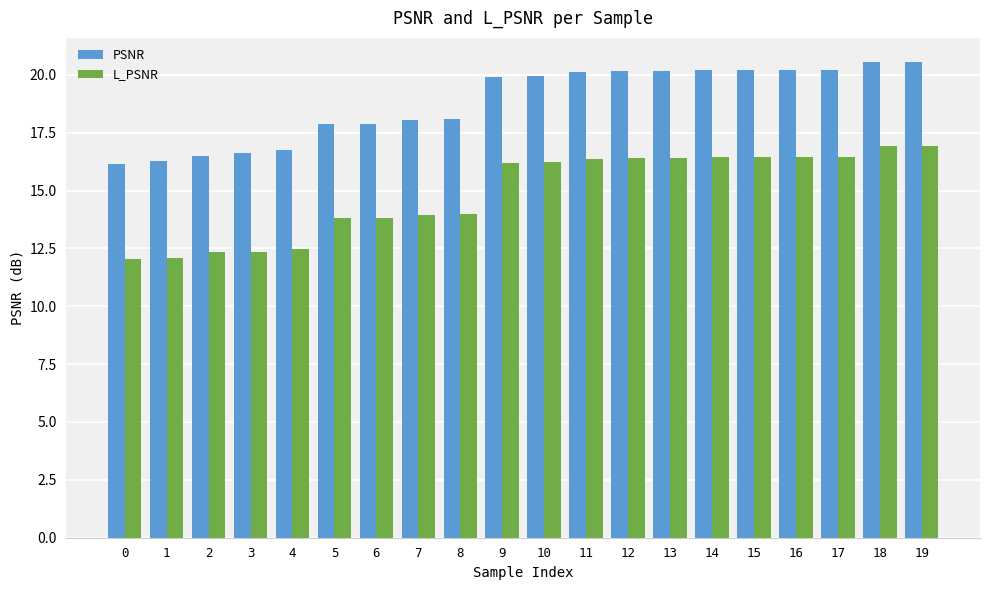

Is it true that L_PSNR equals 16.4 at 16?

True